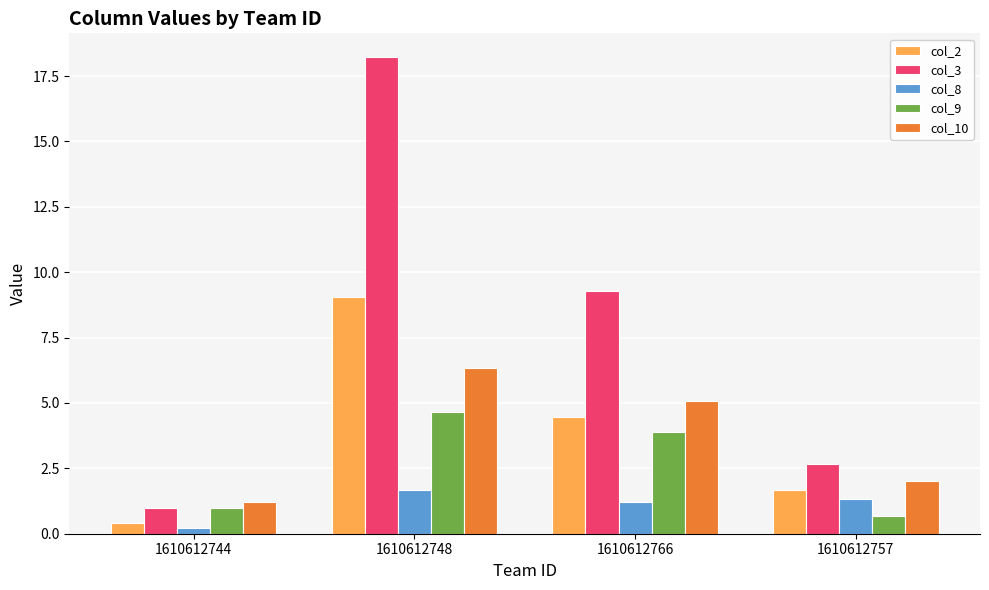

What is the label of the 1st bar from the right?

1610612757